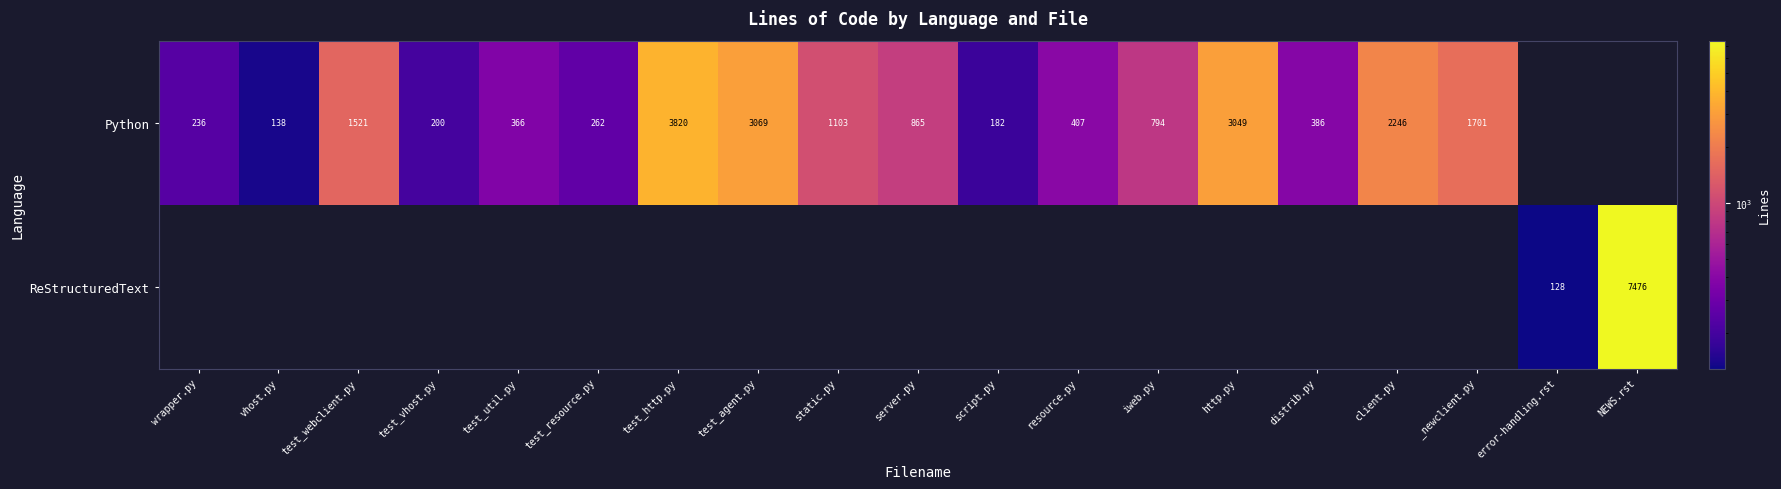

What is the sum of the Python values at test_vhost.py and iweb.py?

994